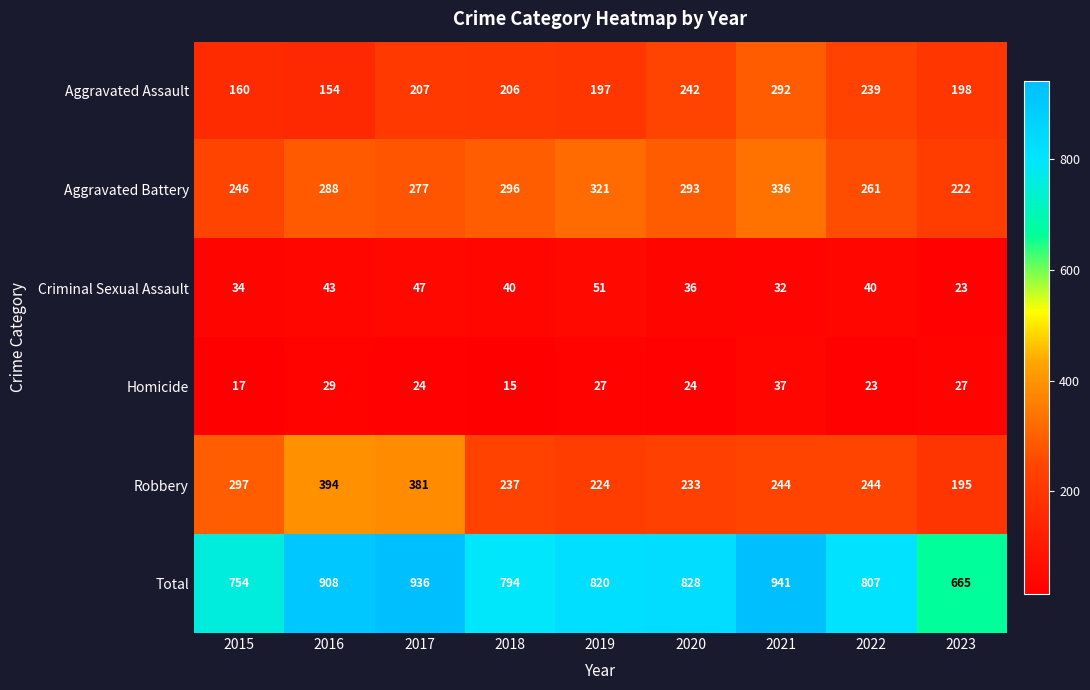

Where is Aggravated Battery nearest to the value 279?

2017